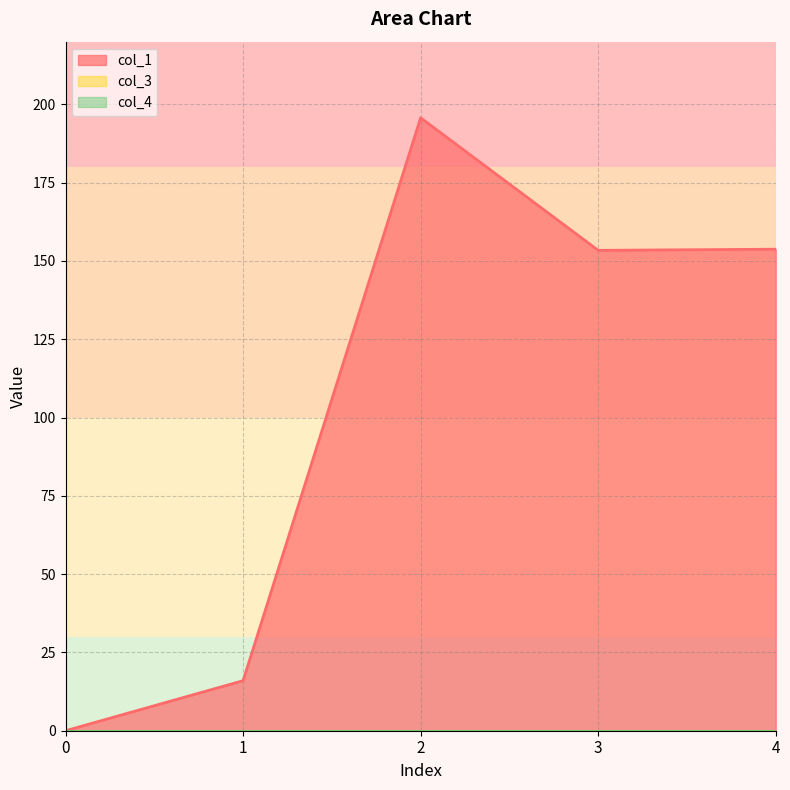

Reading left to right, extract all data points from this chart.

col_1: 0=0.0	1=16.0	2=195.7	3=153.4	4=153.7
col_3: 0=0.0	1=0.0	2=0.0	3=0.0	4=0.0
col_4: 0=0.0	1=0.0	2=0.0	3=0.0	4=0.0